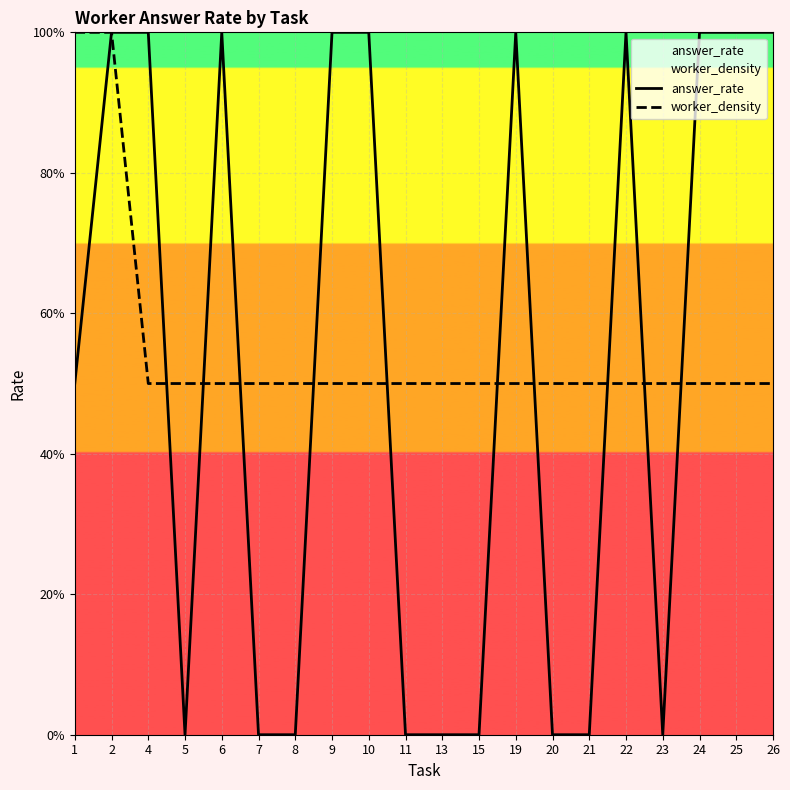

Rank the series by their maximum value, from highest to lowest.

answer_rate, worker_density